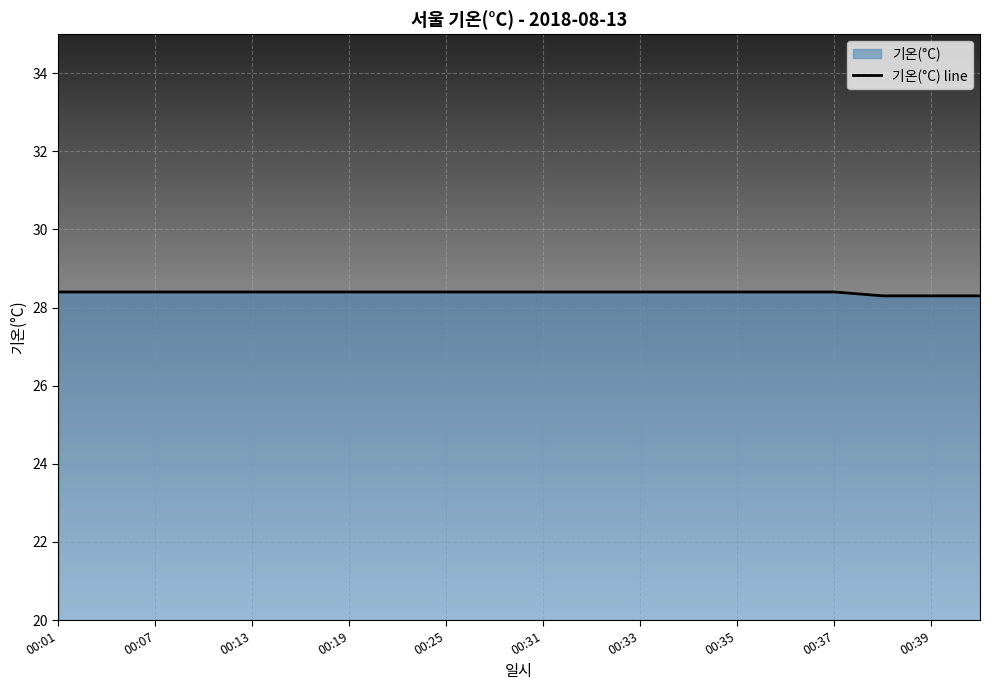

What is the sum of all values?

567.7